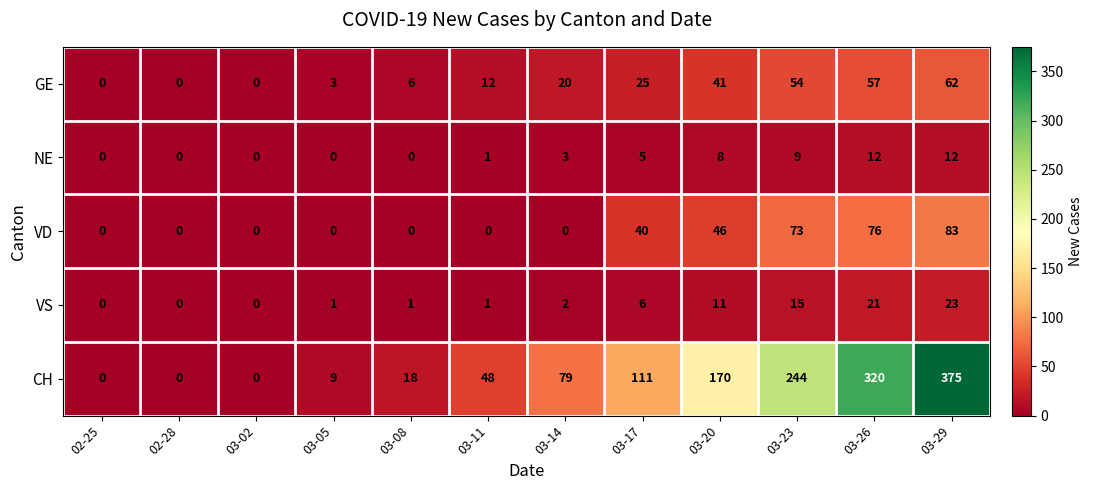

Which series has the widest spread of values?

CH